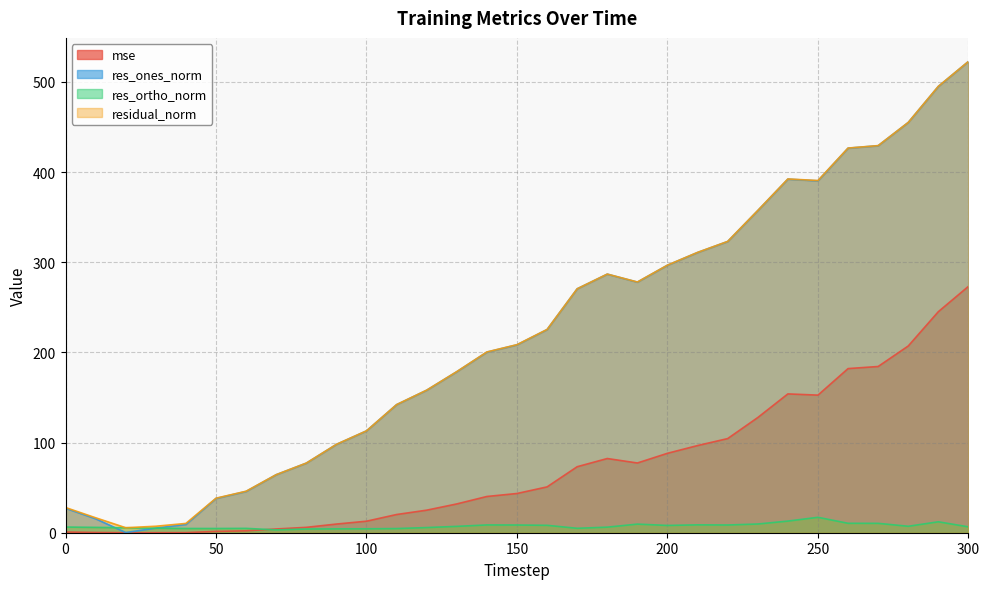

After their last crossing, which series has the higher values: res_ortho_norm or res_ones_norm?

res_ones_norm